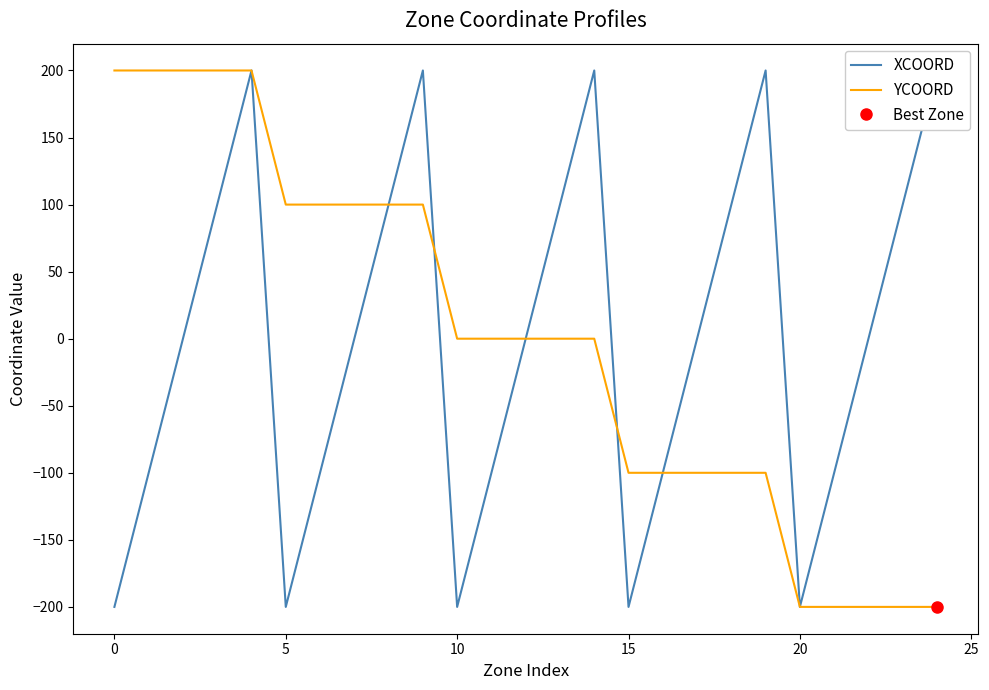

What is the minimum value for YCOORD?

-200